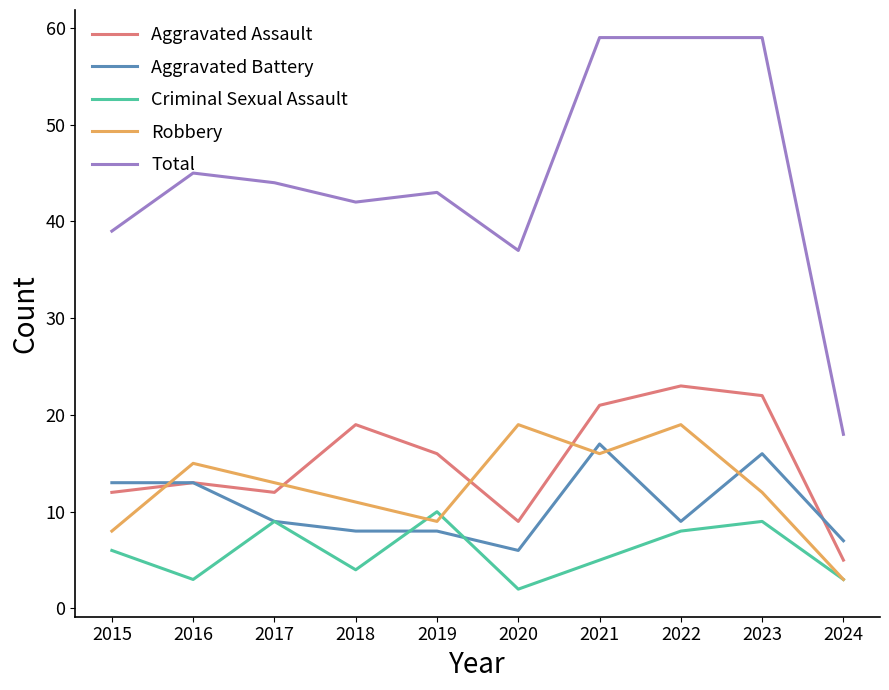

Reading right to left, transcribe all the data shown in this chart.

Aggravated Assault: 5	22	23	21	9	16	19	12	13	12
Aggravated Battery: 7	16	9	17	6	8	8	9	13	13
Criminal Sexual Assault: 3	9	8	5	2	10	4	9	3	6
Robbery: 3	12	19	16	19	9	11	13	15	8
Total: 18	59	59	59	37	43	42	44	45	39